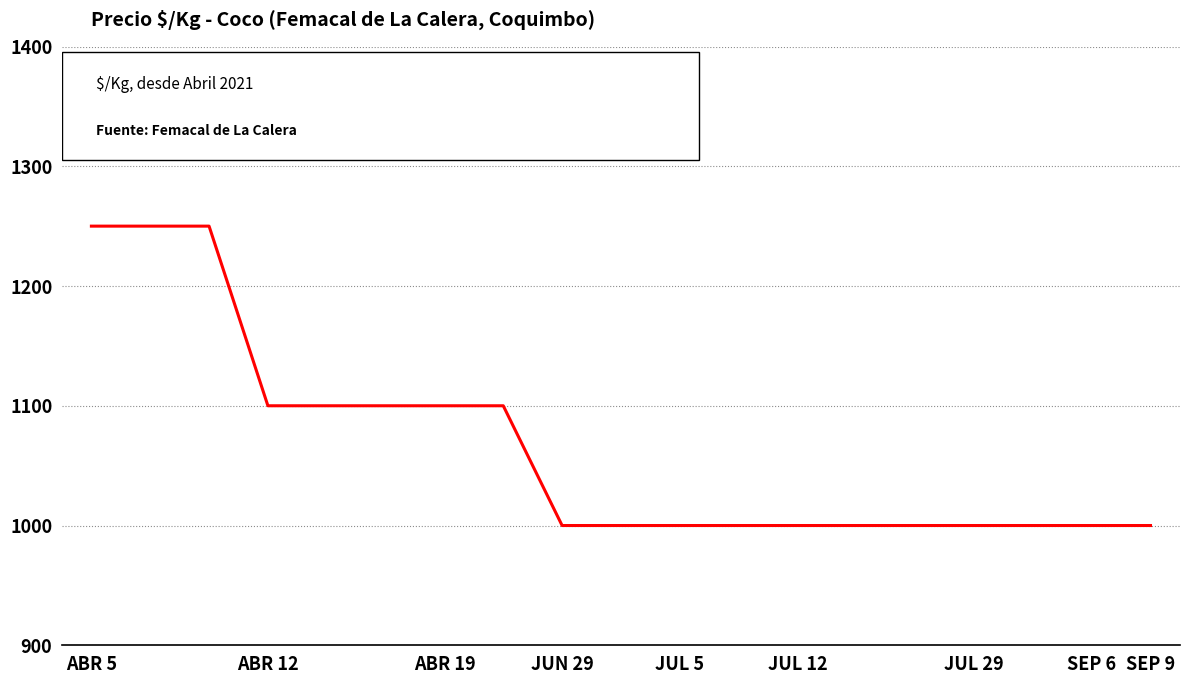

What is the difference between the maximum and minimum values?

250